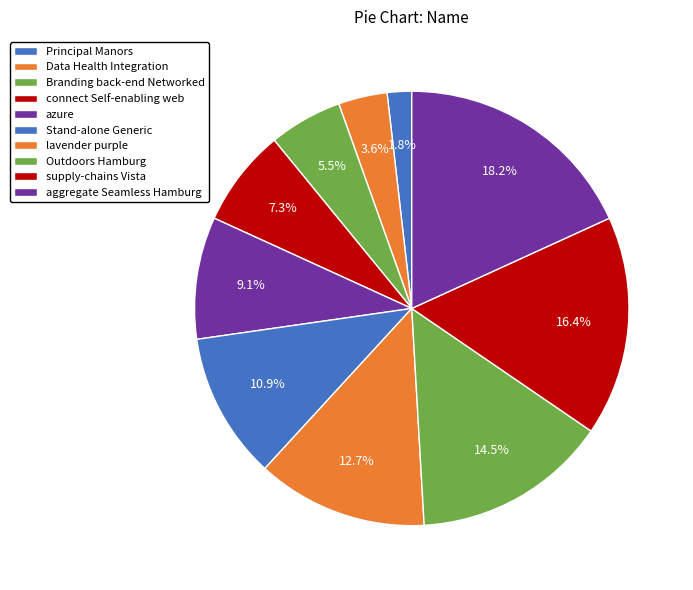

Between azure and Branding back-end Networked, which is larger?

azure